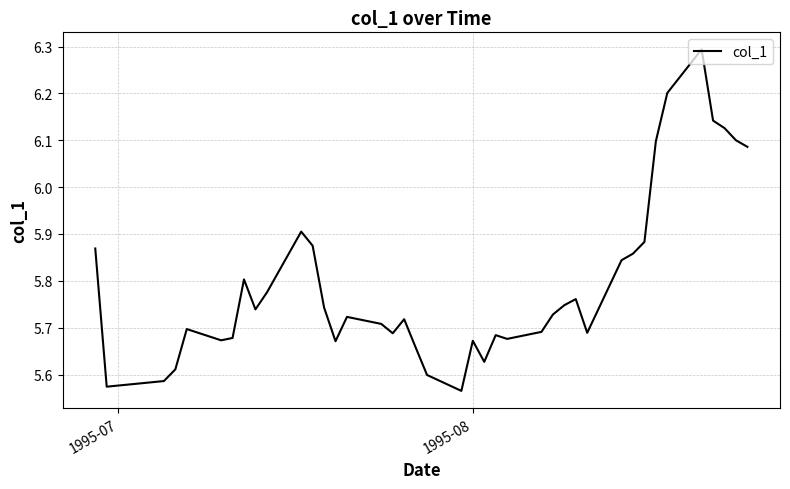

What is the greatest value displayed?

6.3